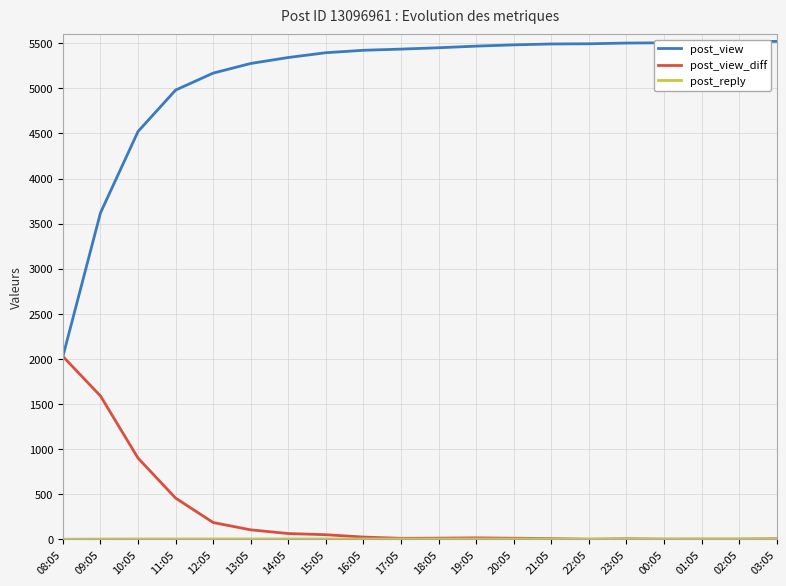

Which series has the largest total across all categories?

post_view